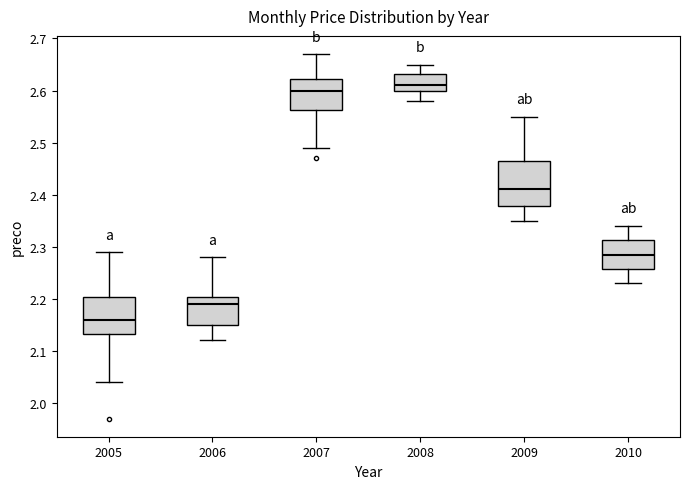

Where is the upper edge of the box at x = 2007 on the y-axis? The values are not printed on the chart, so give them approximately, as read against the axis.

2.62